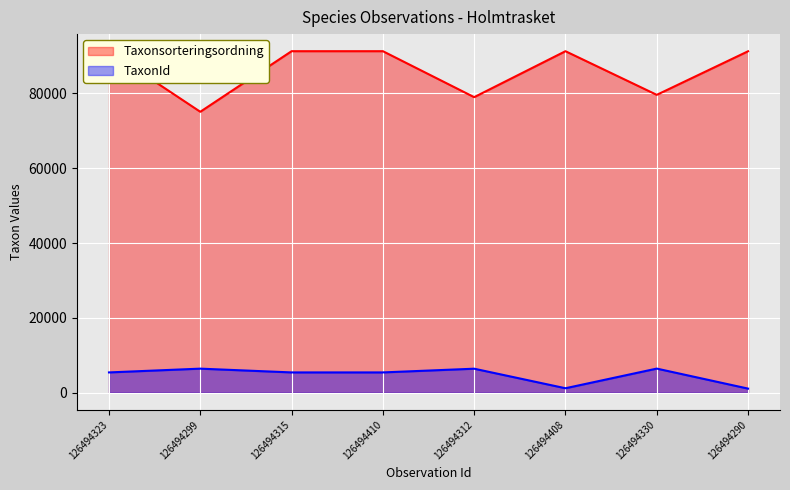

What is the difference between the Taxonsorteringsordning values at 126494290 and 126494410?

22